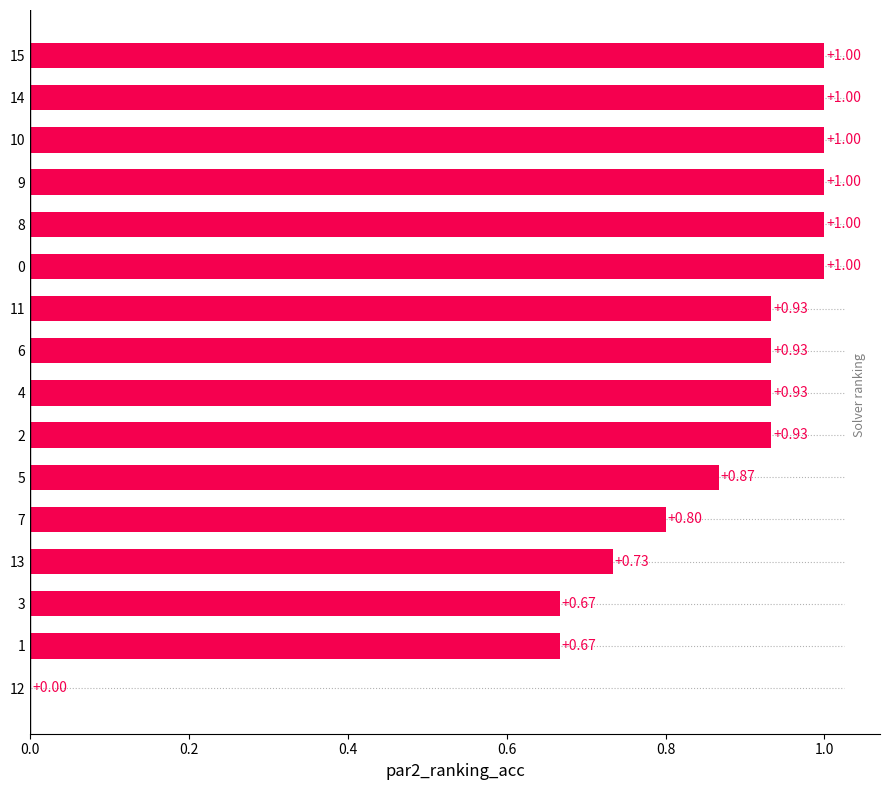

What is the sum of the values at 14 and 6?

1.9